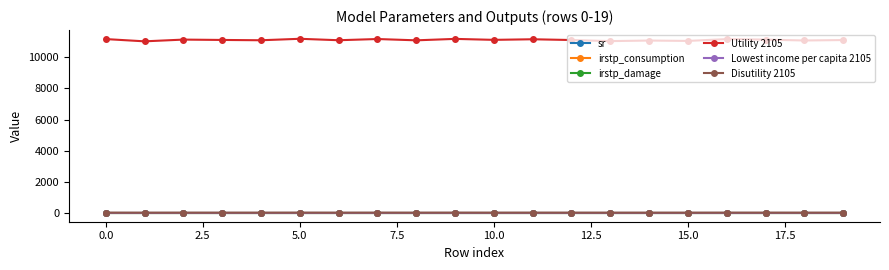

What is the maximum value shown in the chart?

11188.5